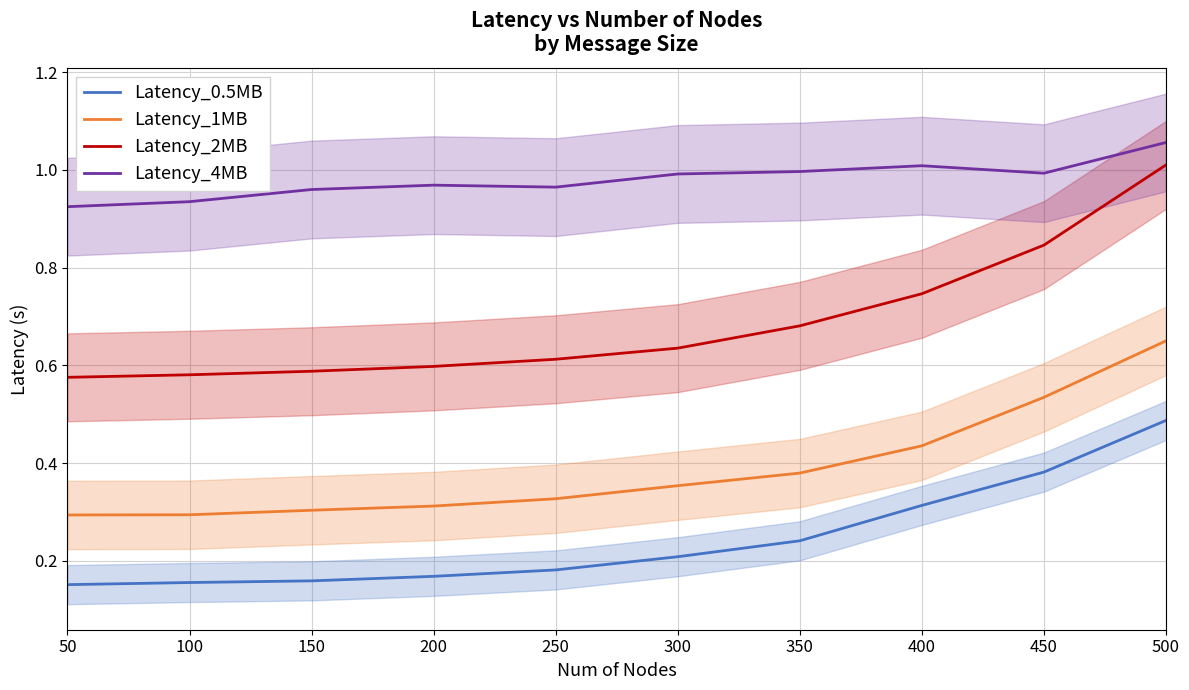

Reading right to left, what are all the values shown in this chart?

Latency_0.5MB: 500=0.5	450=0.4	400=0.3	350=0.2	300=0.2	250=0.2	200=0.2	150=0.2	100=0.2	50=0.2
Latency_1MB: 500=0.7	450=0.5	400=0.4	350=0.4	300=0.4	250=0.3	200=0.3	150=0.3	100=0.3	50=0.3
Latency_2MB: 500=1.0	450=0.8	400=0.7	350=0.7	300=0.6	250=0.6	200=0.6	150=0.6	100=0.6	50=0.6
Latency_4MB: 500=1.1	450=1.0	400=1.0	350=1.0	300=1.0	250=1.0	200=1.0	150=1.0	100=0.9	50=0.9